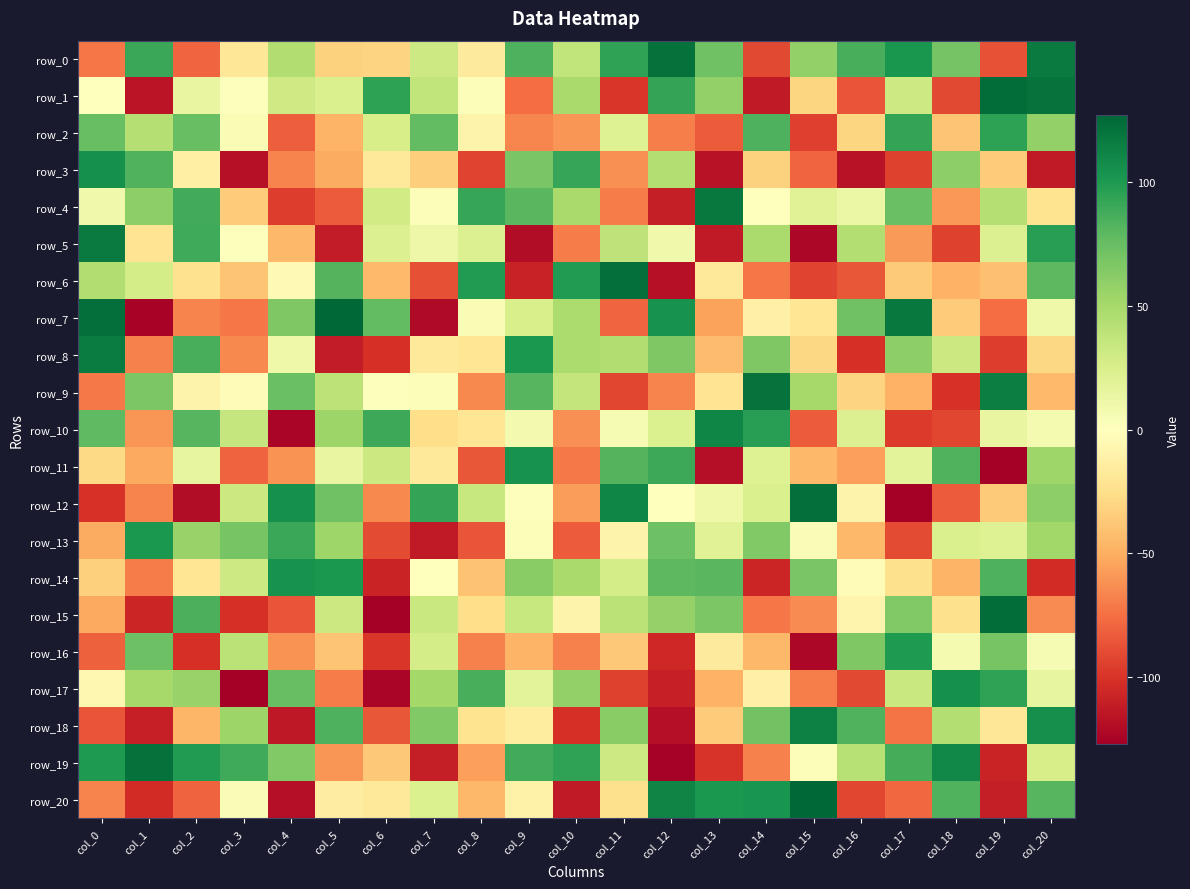

Reading right to left, what are all the values shown in this chart?

row_0: col_20=117	col_19=-87	col_18=70	col_17=102	col_16=86	col_15=58	col_14=-91	col_13=72	col_12=122	col_11=94	col_10=37	col_9=84	col_8=-16	col_7=31	col_6=-31	col_5=-32	col_4=45	col_3=-19	col_2=-79	col_1=91	col_0=-72
row_1: col_20=121	col_19=124	col_18=-91	col_17=31	col_16=-86	col_15=-30	col_14=-113	col_13=58	col_12=93	col_11=-99	col_10=49	col_9=-76	col_8=2	col_7=37	col_6=95	col_5=24	col_4=30	col_3=1	col_2=14	col_1=-116	col_0=0
row_2: col_20=58	col_19=95	col_18=-39	col_17=93	col_16=-30	col_15=-95	col_14=84	col_13=-83	col_12=-69	col_11=21	col_10=-60	col_9=-66	col_8=-9	col_7=77	col_6=26	col_5=-47	col_4=-82	col_3=4	col_2=75	col_1=43	col_0=75
row_3: col_20=-113	col_19=-35	col_18=60	col_17=-94	col_16=-117	col_15=-79	col_14=-32	col_13=-117	col_12=44	col_11=-62	col_10=92	col_9=68	col_8=-93	col_7=-34	col_6=-18	col_5=-51	col_4=-67	col_3=-118	col_2=-12	col_1=83	col_0=105
row_4: col_20=-22	col_19=43	col_18=-59	col_17=74	col_16=12	col_15=20	col_14=0	col_13=118	col_12=-111	col_11=-70	col_10=49	col_9=80	col_8=92	col_7=2	col_6=29	col_5=-83	col_4=-96	col_3=-35	col_2=88	col_1=60	col_0=9
row_5: col_20=97	col_19=22	col_18=-94	col_17=-58	col_16=44	col_15=-123	col_14=48	col_13=-113	col_12=9	col_11=38	col_10=-70	col_9=-120	col_8=22	col_7=11	col_6=22	col_5=-112	col_4=-45	col_3=1	col_2=89	col_1=-21	col_0=117
row_6: col_20=79	col_19=-41	col_18=-48	col_17=-36	col_16=-85	col_15=-93	col_14=-72	col_13=-17	col_12=-118	col_11=123	col_10=99	col_9=-109	col_8=99	col_7=-88	col_6=-44	col_5=82	col_4=-4	col_3=-39	col_2=-23	col_1=27	col_0=45
row_7: col_20=10	col_19=-76	col_18=-35	col_17=118	col_16=72	col_15=-20	col_14=-11	col_13=-55	col_12=104	col_11=-79	col_10=47	col_9=25	col_8=4	col_7=-121	col_6=77	col_5=127	col_4=66	col_3=-72	col_2=-67	col_1=-125	col_0=123
row_8: col_20=-29	col_19=-96	col_18=32	col_17=60	col_16=-102	col_15=-29	col_14=66	col_13=-43	col_12=66	col_11=45	col_10=47	col_9=101	col_8=-20	col_7=-17	col_6=-102	col_5=-112	col_4=10	col_3=-65	col_2=86	col_1=-68	col_0=116
row_9: col_20=-44	col_19=115	col_18=-101	col_17=-48	col_16=-31	col_15=50	col_14=121	col_13=-21	col_12=-67	col_11=-92	col_10=36	col_9=81	col_8=-65	col_7=2	col_6=1	col_5=39	col_4=74	col_3=-2	col_2=-9	col_1=67	col_0=-71
row_10: col_20=6	col_19=14	col_18=-92	col_17=-97	col_16=22	col_15=-83	col_14=97	col_13=111	col_12=23	col_11=5	col_10=-62	col_9=7	col_8=-20	col_7=-25	col_6=90	col_5=54	col_4=-124	col_3=35	col_2=81	col_1=-60	col_0=78
row_11: col_20=53	col_19=-127	col_18=83	col_17=18	col_16=-56	col_15=-45	col_14=21	col_13=-119	col_12=90	col_11=82	col_10=-71	col_9=104	col_8=-85	col_7=-17	col_6=32	col_5=14	col_4=-61	col_3=-80	col_2=15	col_1=-52	col_0=-28
row_12: col_20=60	col_19=-36	col_18=-83	col_17=-127	col_16=-9	col_15=123	col_14=24	col_13=10	col_12=0	col_11=111	col_10=-57	col_9=1	col_8=34	col_7=93	col_6=-65	col_5=72	col_4=105	col_3=32	col_2=-120	col_1=-67	col_0=-101
row_13: col_20=52	col_19=21	col_18=24	col_17=-90	col_16=-45	col_15=3	col_14=65	col_13=20	col_12=73	col_11=-9	col_10=-83	col_9=2	col_8=-86	col_7=-113	col_6=-90	col_5=53	col_4=91	col_3=69	col_2=56	col_1=101	col_0=-51
row_14: col_20=-104	col_19=84	col_18=-47	col_17=-24	col_16=-3	col_15=68	col_14=-107	col_13=80	col_12=79	col_11=27	col_10=49	col_9=62	col_8=-40	col_7=0	col_6=-108	col_5=101	col_4=104	col_3=31	col_2=-20	col_1=-70	col_0=-33
row_15: col_20=-64	col_19=124	col_18=-24	col_17=65	col_16=-8	col_15=-64	col_14=-72	col_13=67	col_12=57	col_11=40	col_10=-9	col_9=34	col_8=-25	col_7=33	col_6=-127	col_5=32	col_4=-86	col_3=-102	col_2=85	col_1=-107	col_0=-52
row_16: col_20=5	col_19=69	col_18=6	col_17=100	col_16=66	col_15=-123	col_14=-45	col_13=-16	col_12=-106	col_11=-37	col_10=-68	col_9=-47	col_8=-68	col_7=27	col_6=-99	col_5=-39	col_4=-61	col_3=40	col_2=-102	col_1=73	col_0=-81
row_17: col_20=15	col_19=94	col_18=105	col_17=33	col_16=-91	col_15=-69	col_14=-11	col_13=-48	col_12=-110	col_11=-94	col_10=58	col_9=18	col_8=86	col_7=51	col_6=-124	col_5=-70	col_4=75	col_3=-127	col_2=56	col_1=50	col_0=-6
row_18: col_20=106	col_19=-19	col_18=44	col_17=-73	col_16=83	col_15=114	col_14=71	col_13=-35	col_12=-119	col_11=62	col_10=-102	col_9=-15	col_8=-22	col_7=65	col_6=-85	col_5=84	col_4=-114	col_3=54	col_2=-46	col_1=-110	col_0=-86
row_19: col_20=26	col_19=-108	col_18=110	col_17=87	col_16=42	col_15=2	col_14=-68	col_13=-100	col_12=-126	col_11=31	col_10=94	col_9=88	col_8=-56	col_7=-111	col_6=-37	col_5=-60	col_4=65	col_3=89	col_2=99	col_1=122	col_0=100
row_20: col_20=81	col_19=-111	col_18=83	col_17=-78	col_16=-92	col_15=127	col_14=103	col_13=101	col_12=112	col_11=-24	col_10=-113	col_9=-10	col_8=-45	col_7=23	col_6=-18	col_5=-14	col_4=-119	col_3=3	col_2=-80	col_1=-104	col_0=-67